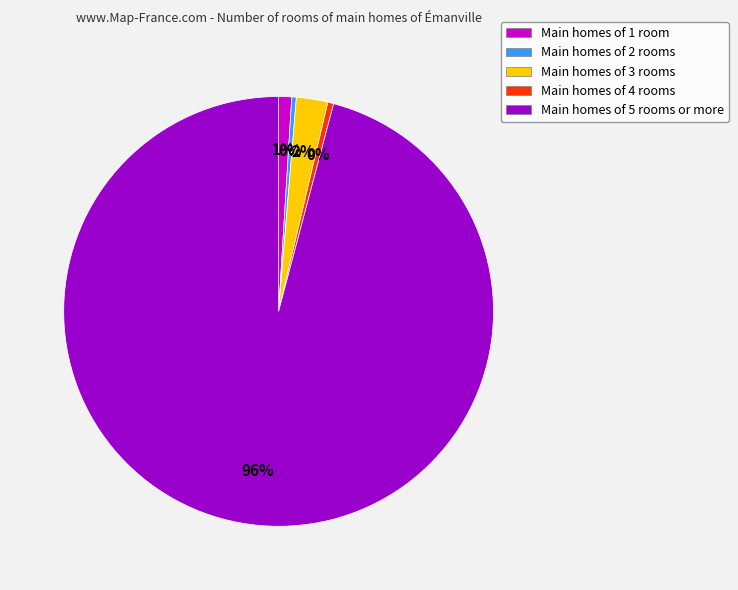

How many segments does this pie chart have?

5